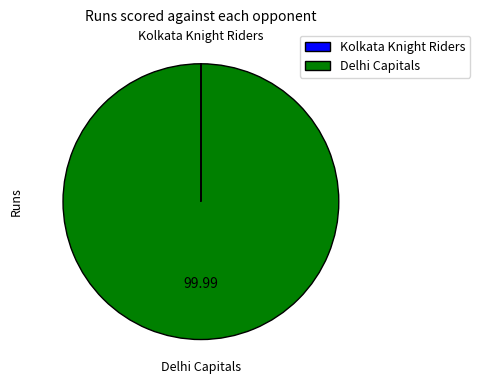

Which category has the biggest portion of the pie?

Delhi Capitals